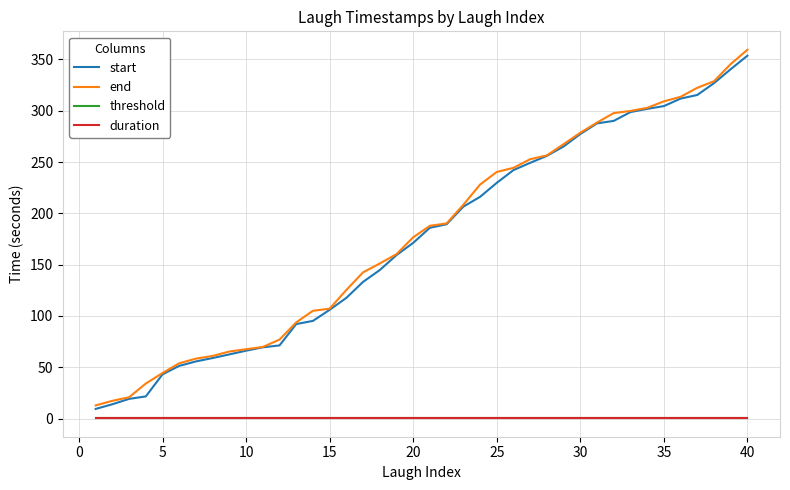

True or false: threshold and start cross at least once.

False